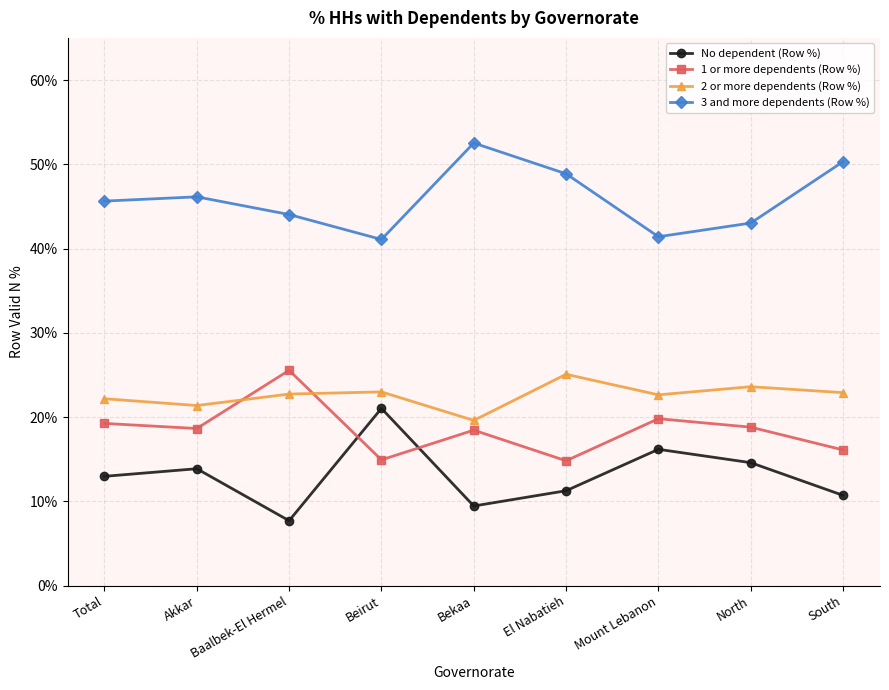

What is the spread (max minus min) of values at Mount Lebanon?

0.3